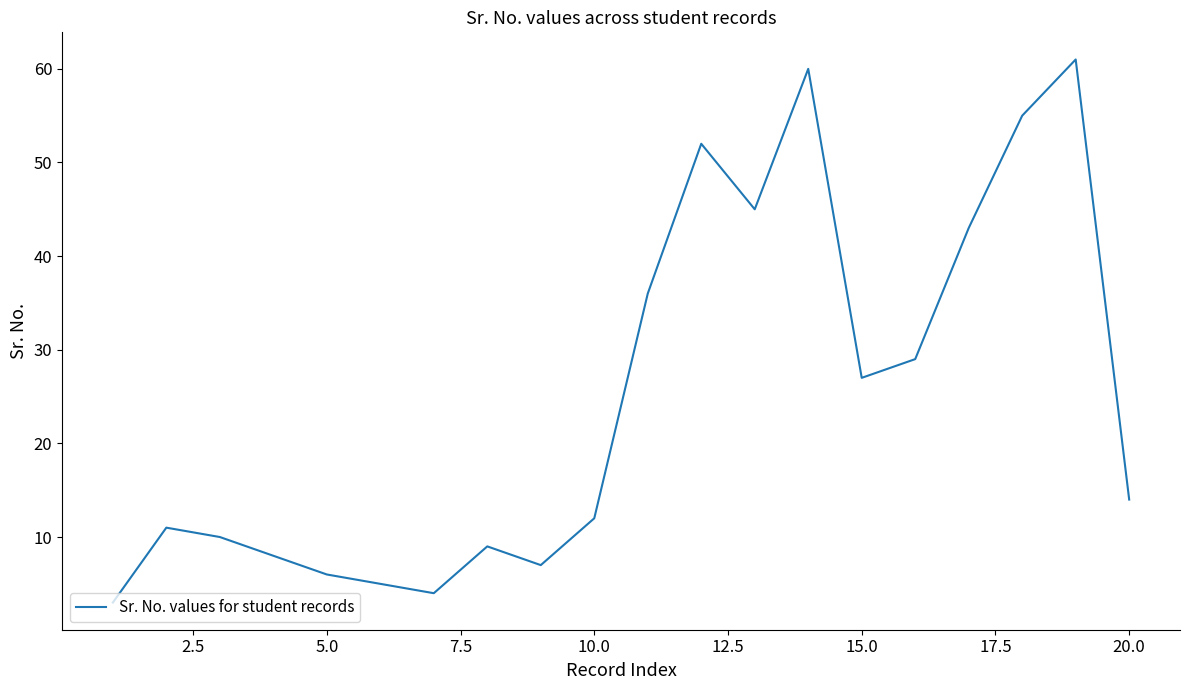

Reading right to left, what are all the values shown in this chart?

14	61	55	43	29	27	60	45	52	36	12	7	9	4	5	6	8	10	11	3